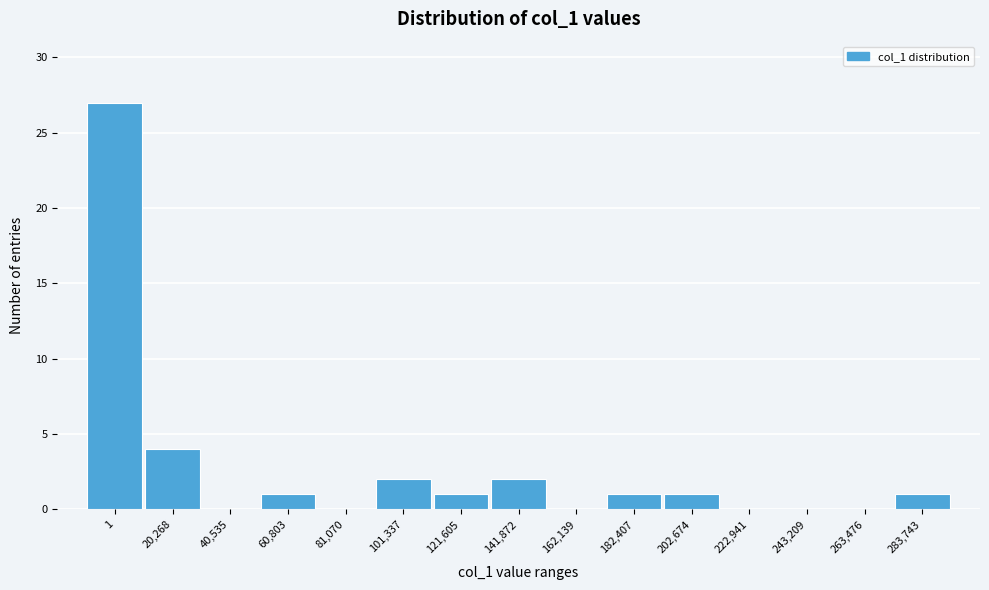

Reading left to right, what are all the values shown in this chart?

1=27	20,268=4	40,535=0	60,803=1	81,070=0	101,337=2	121,605=1	141,872=2	162,139=0	182,407=1	202,674=1	222,941=0	243,209=0	263,476=0	283,743=1